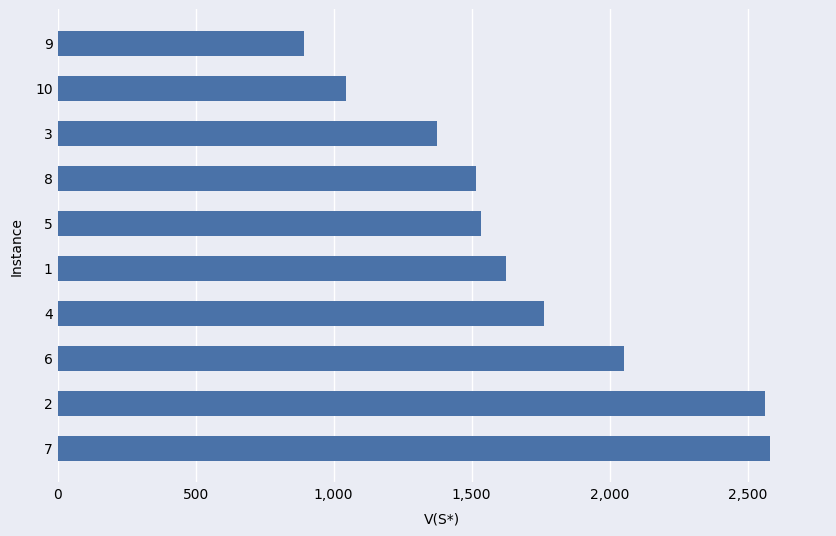

What is the sum of the values at 4 and 2?

4323